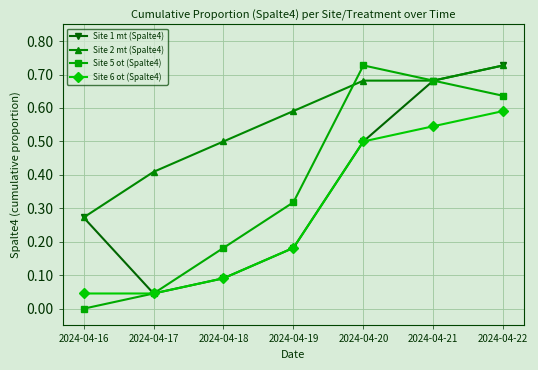

Which series changed the most between 2024-04-17 and 2024-04-22?

Site 1 mt (Spalte4)